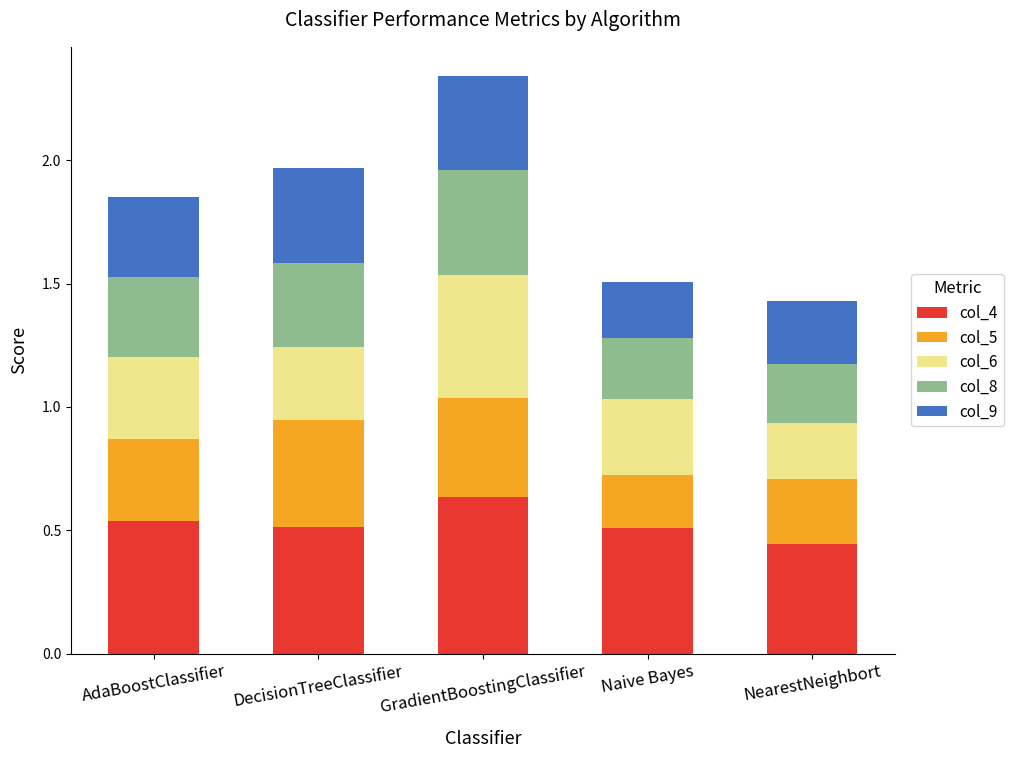

How many bars are there in total?

5